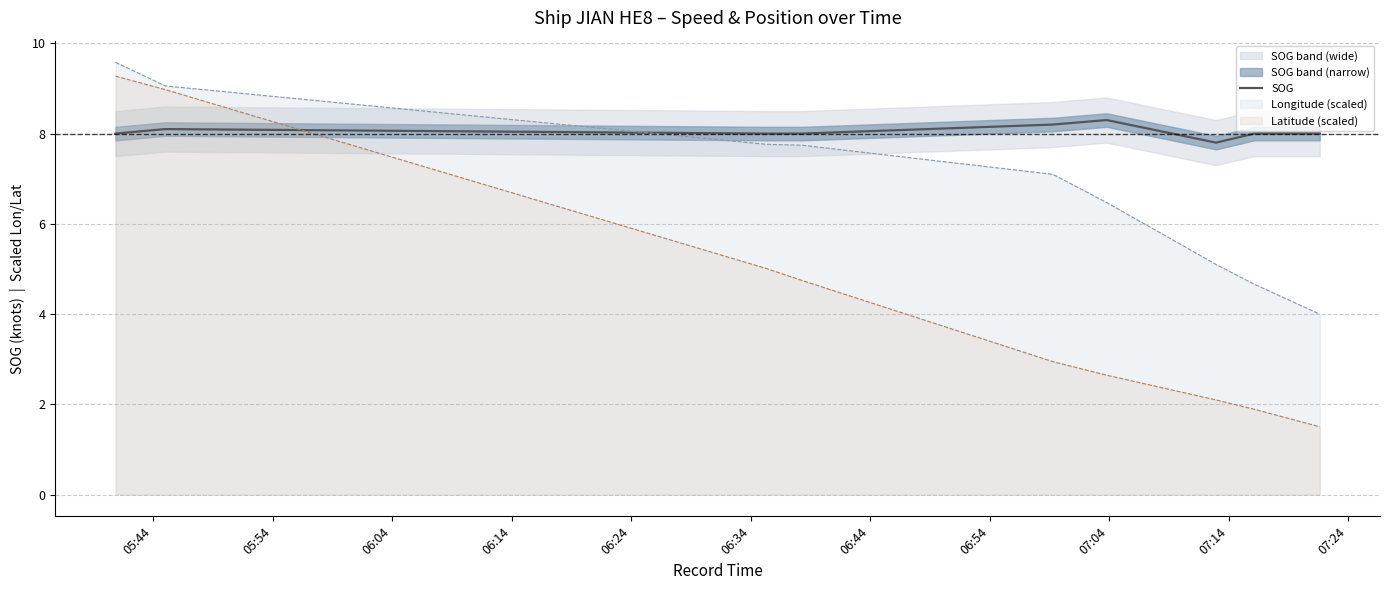

Where is the first local maximum?

05:54